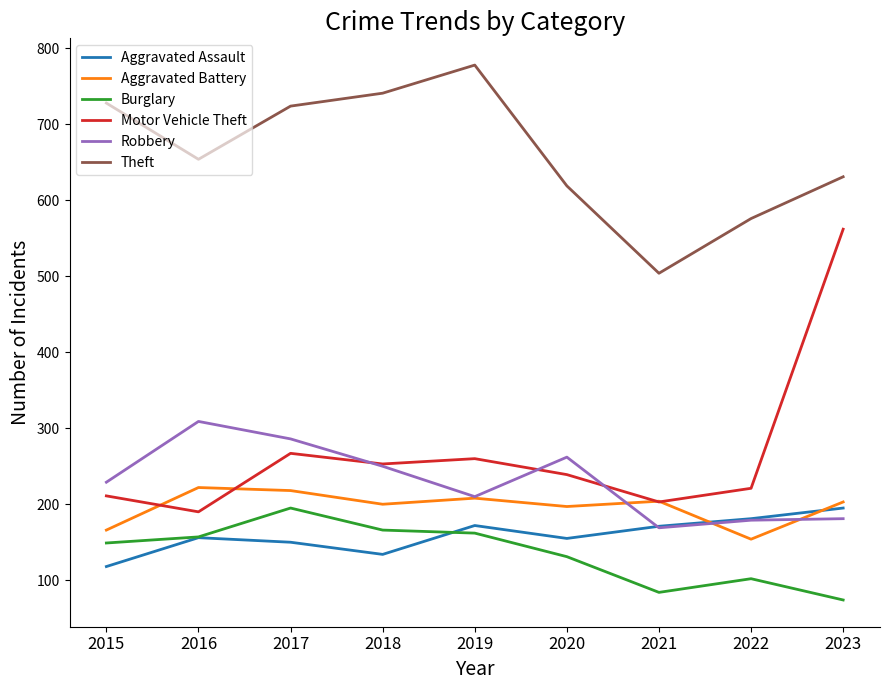

Which label corresponds to the largest value in the chart?

2019